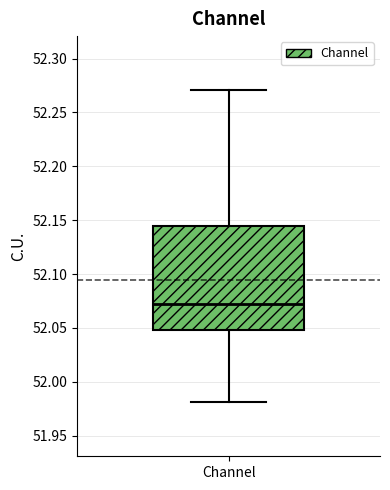

Read this box plot against the y-axis: the position of the median line, the range covered by the box, and the ends of both whiskers. The values are not printed on the chart, so give them approximately, as read against the axis.

median 52.070, box 52.050 to 52.145, whiskers 51.980 to 52.270